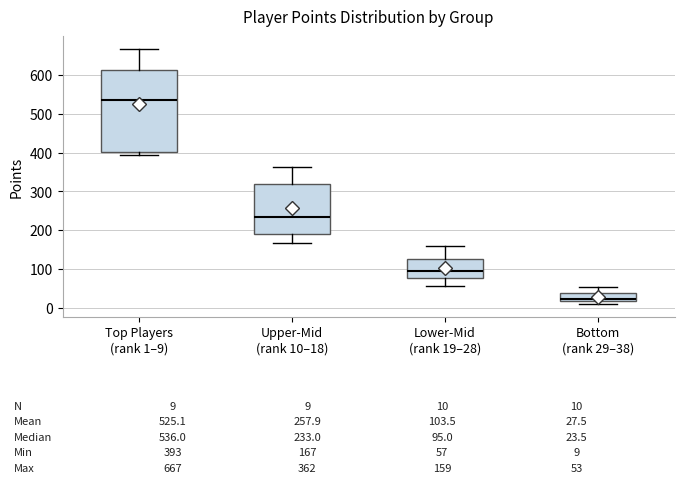

Which box has the lowest median line?

Bottom (rank 29–38)